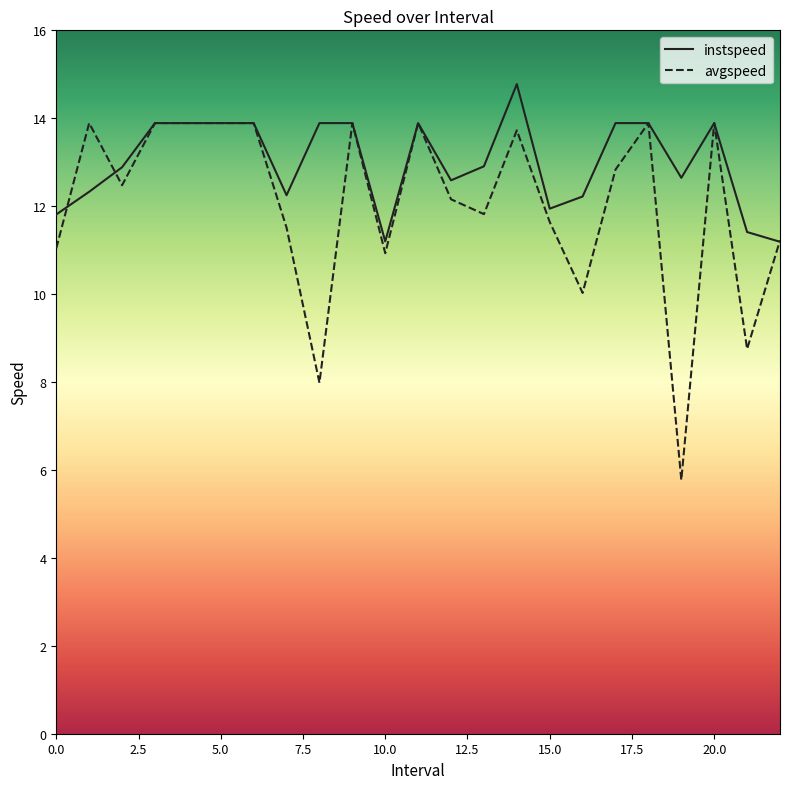

Which series has the largest total across all categories?

instspeed